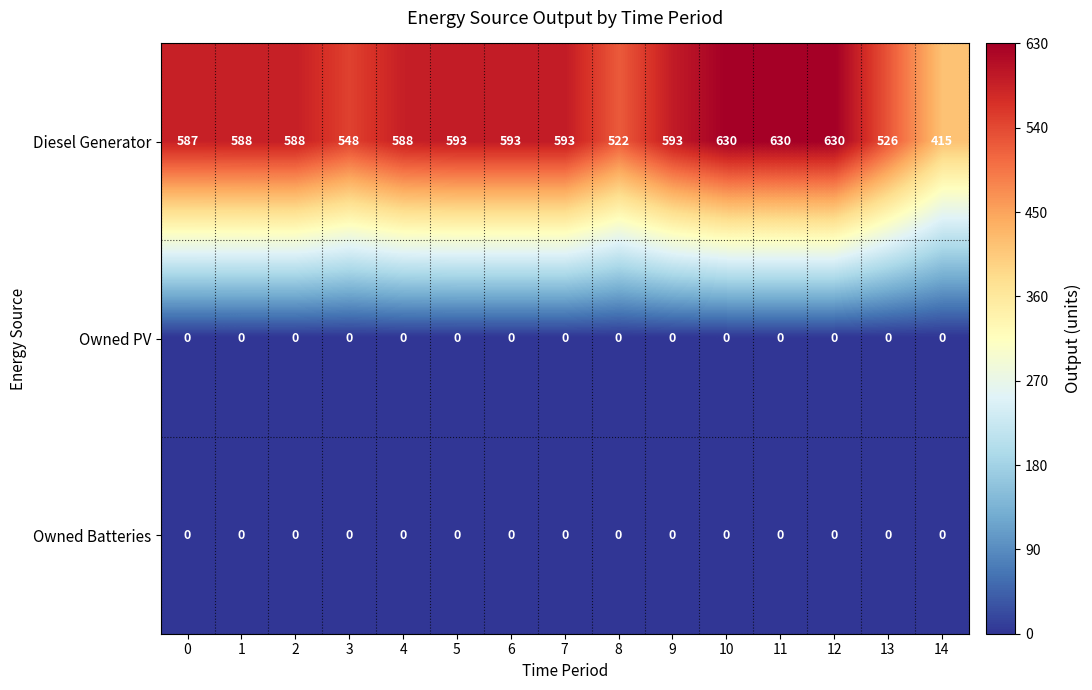

What is the greatest value displayed?

630